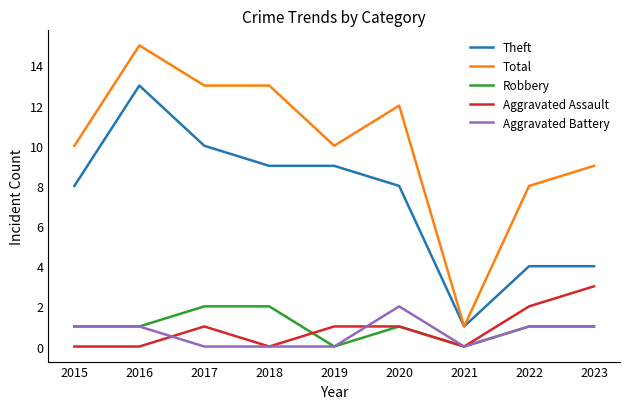

What is the total value across all series at 2018?

24